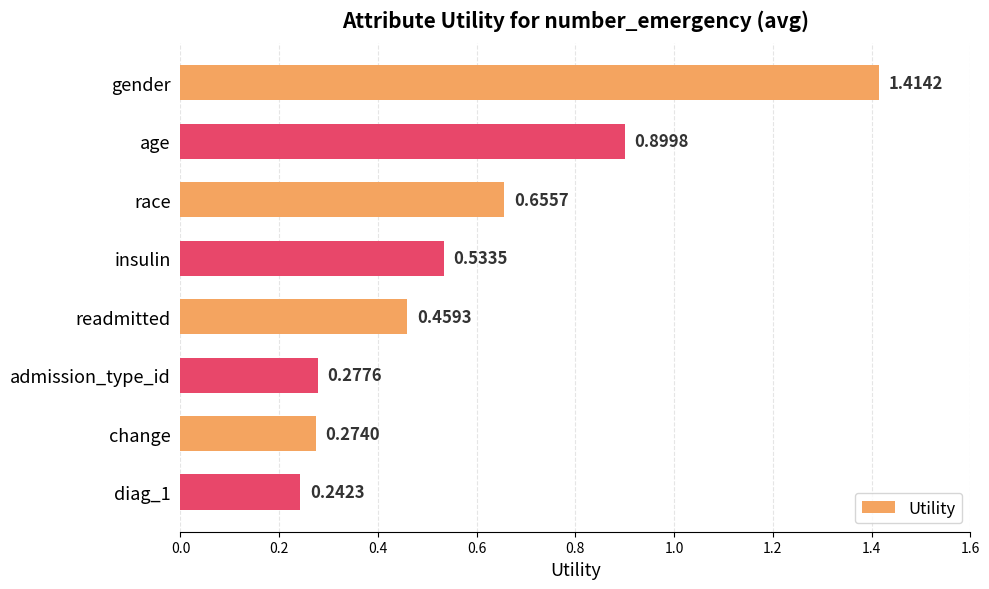

At which label is the value closest to 0?

diag_1